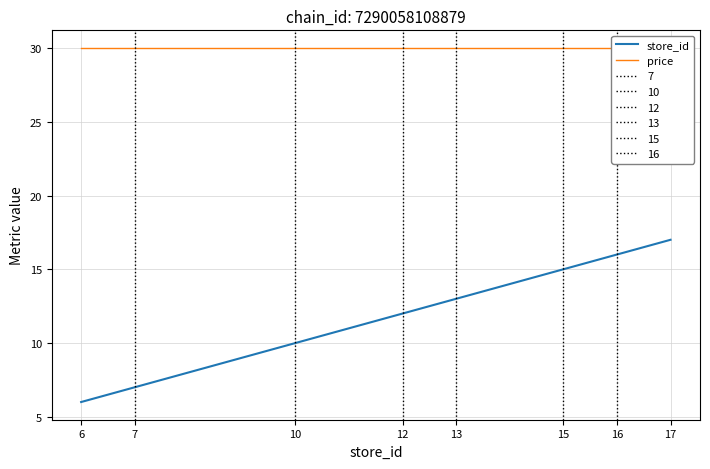

What is the average value of the store_id series?

12